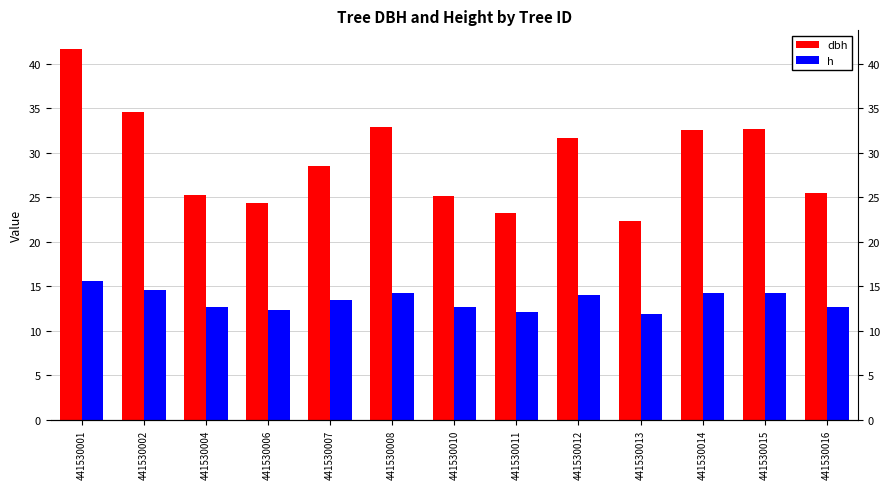

What is the sum of all dbh values?

380.6